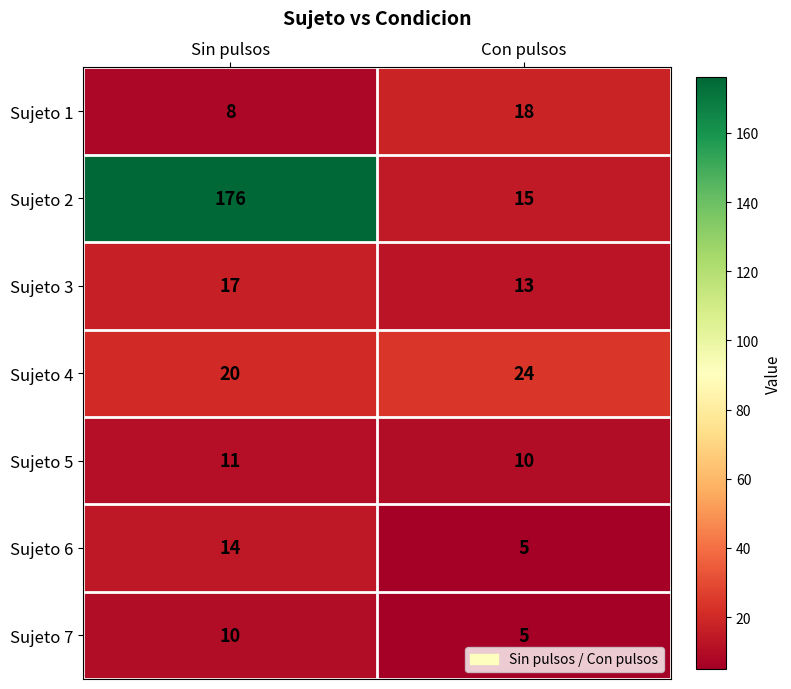

The Sujeto 5 series shows 15 at Sin pulsos. True or false?

False